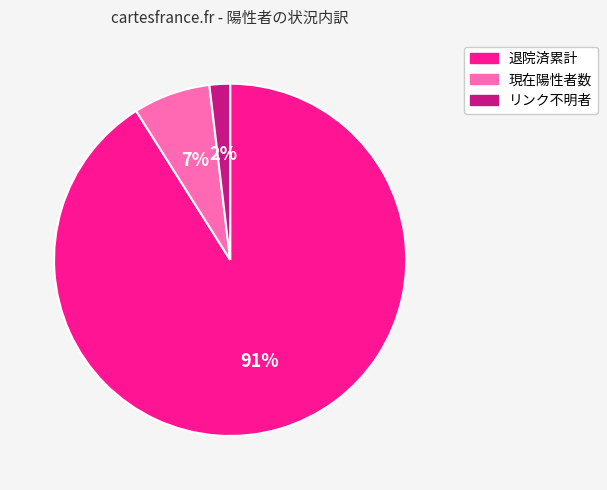

The 退院済累計 slice represents 46% of the pie. True or false?

False